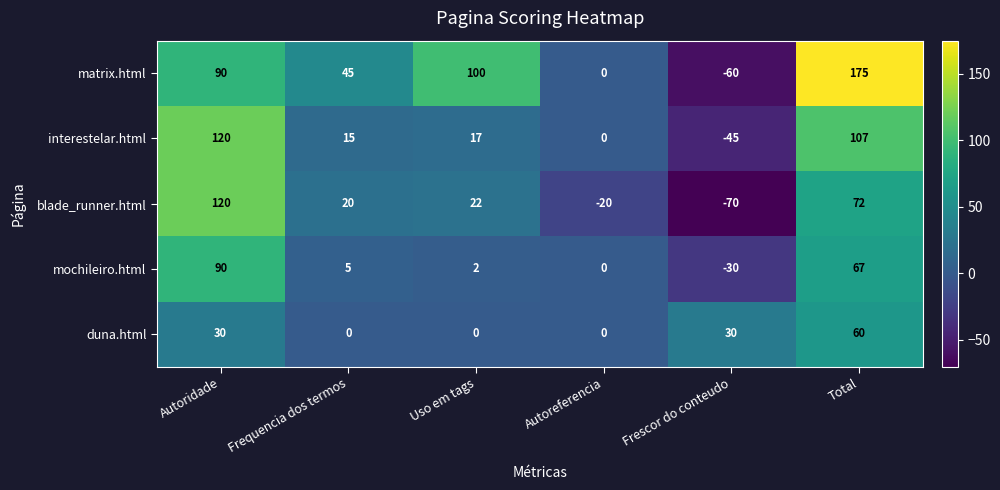

Reading right to left, list all the values displayed in this chart.

matrix.html: 175	-60	0	100	45	90
interestelar.html: 107	-45	0	17	15	120
blade_runner.html: 72	-70	-20	22	20	120
mochileiro.html: 67	-30	0	2	5	90
duna.html: 60	30	0	0	0	30